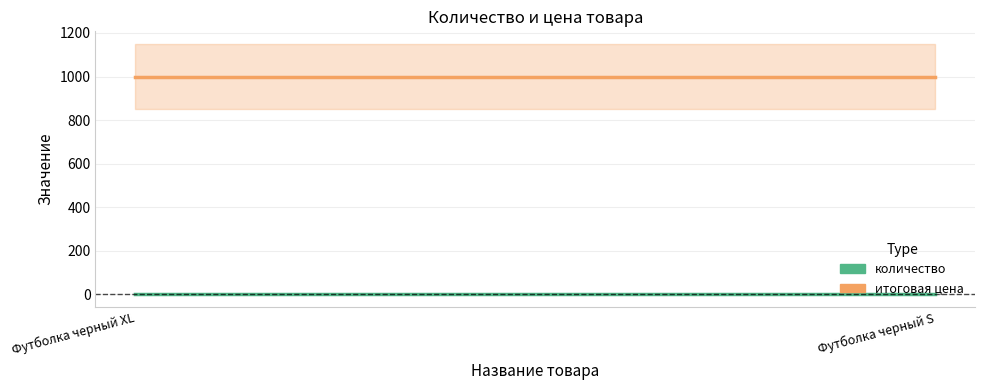

What is the minimum value for итоговая цена?

1000